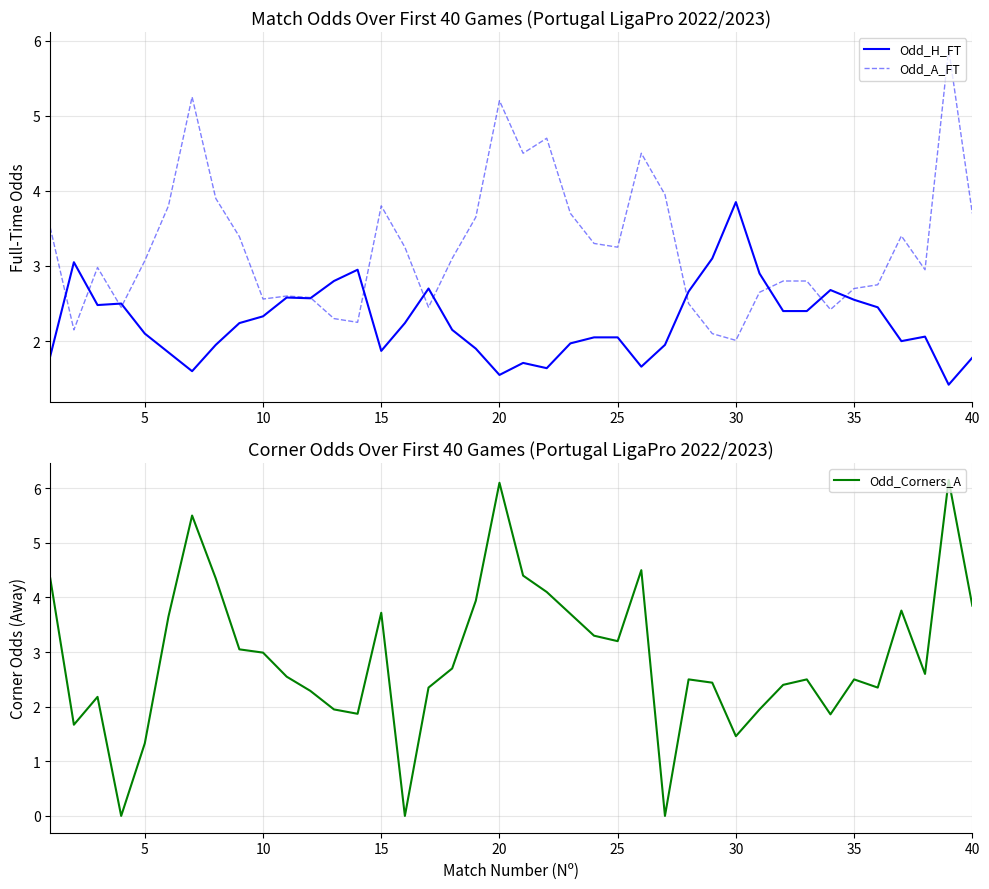

Reading left to right, extract all data points from this chart.

Odd_H_FT: 1.8	3.0	2.5	2.5	2.1	1.9	1.6	1.9	2.2	2.3	2.6	2.6	2.8	3.0	1.9	2.2	2.7	2.1	1.9	1.6	1.7	1.6	2.0	2.0	2.0	1.7	1.9	2.7	3.1	3.9	2.9	2.4	2.4	2.7	2.5	2.5	2.0	2.1	1.4	1.8
Odd_A_FT: 3.5	2.1	3.0	2.5	3.1	3.8	5.2	3.9	3.4	2.6	2.6	2.6	2.3	2.2	3.8	3.2	2.5	3.1	3.6	5.2	4.5	4.7	3.7	3.3	3.2	4.5	4.0	2.5	2.1	2.0	2.6	2.8	2.8	2.4	2.7	2.8	3.4	3.0	5.9	3.7
Odd_Corners_A: 4.3	1.7	2.2	0.0	1.3	3.6	5.5	4.3	3.0	3.0	2.5	2.3	1.9	1.9	3.7	0.0	2.4	2.7	3.9	6.1	4.4	4.1	3.7	3.3	3.2	4.5	0.0	2.5	2.4	1.5	1.9	2.4	2.5	1.9	2.5	2.4	3.8	2.6	6.2	3.9